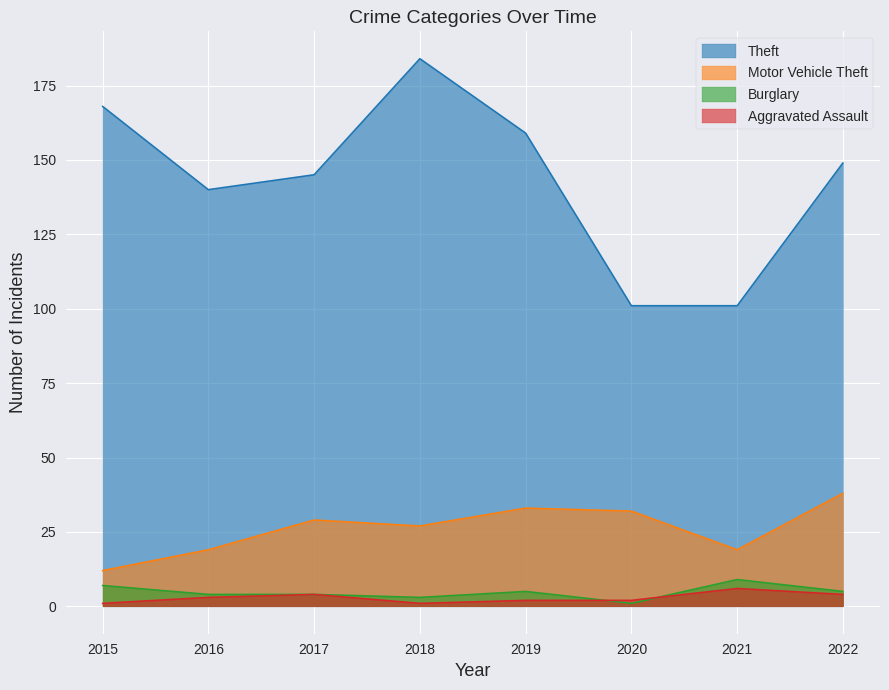

Which category has the highest value in the Theft series?

2018